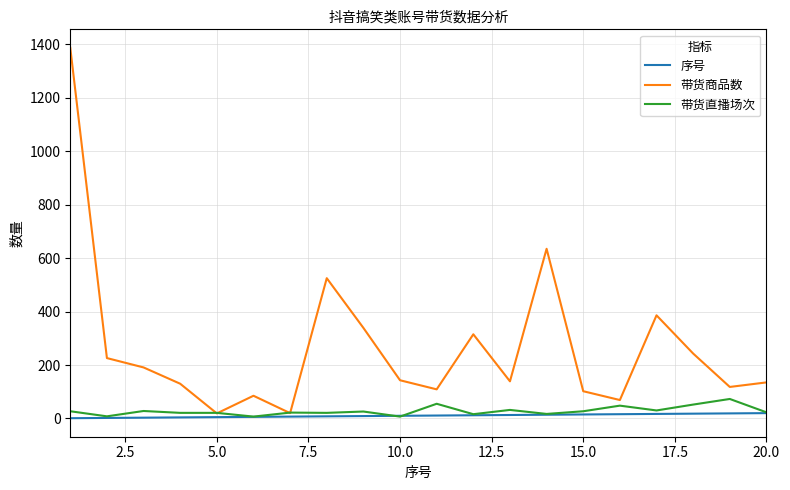

Which series has the largest total across all categories?

带货商品数